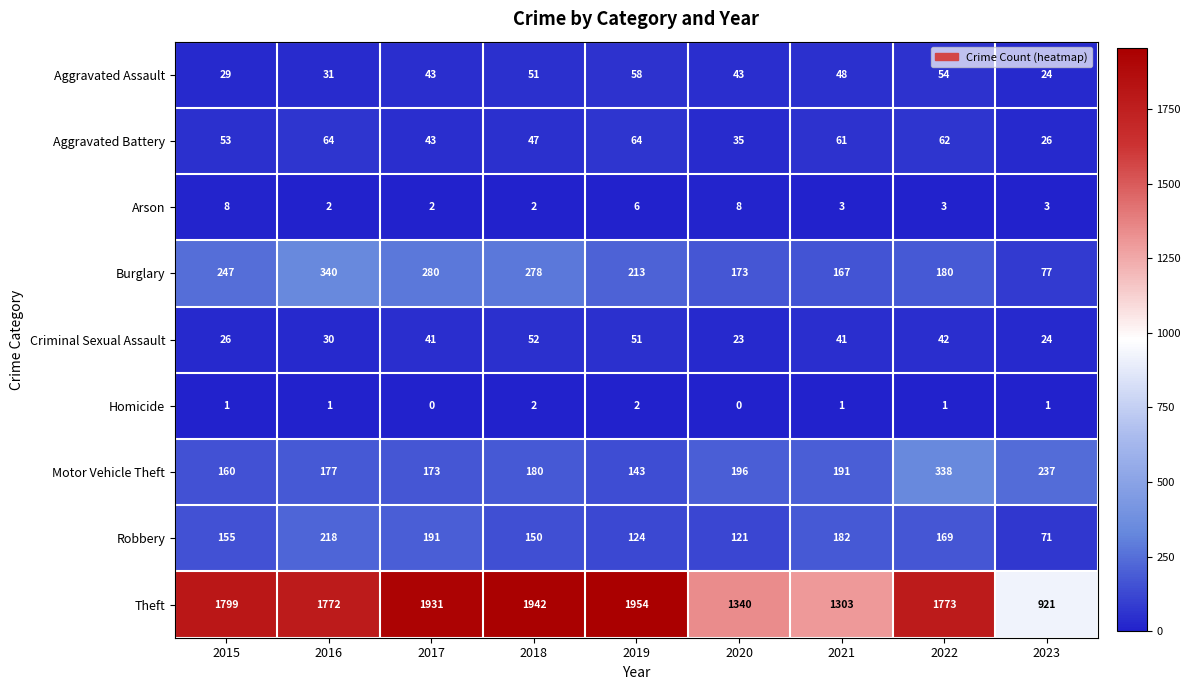

Which series has the widest spread of values?

Theft